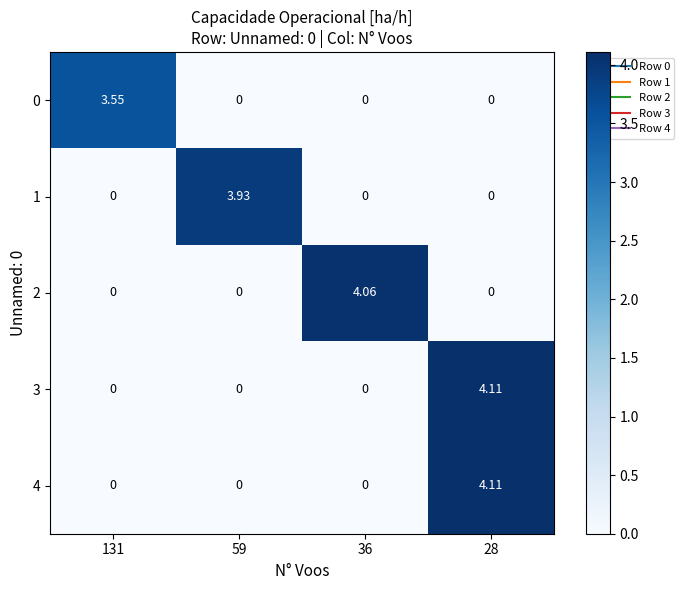

Is the value of 3 at 131 greater than the value of 1 at 59?

No